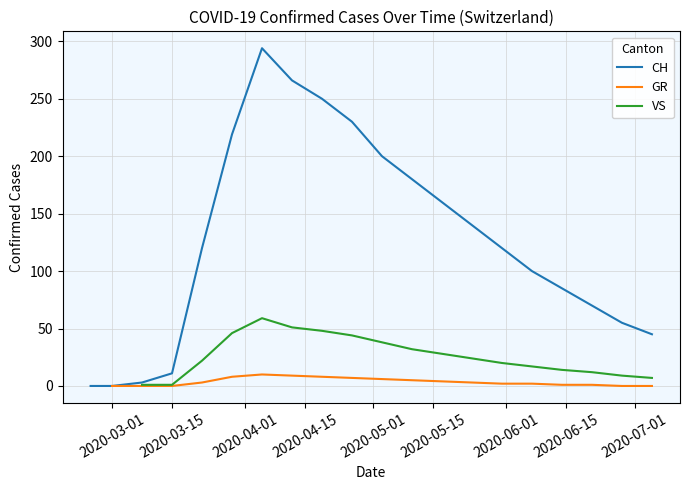

In CH, how many points are higher than both neighbors (excluding endpoints)?

1